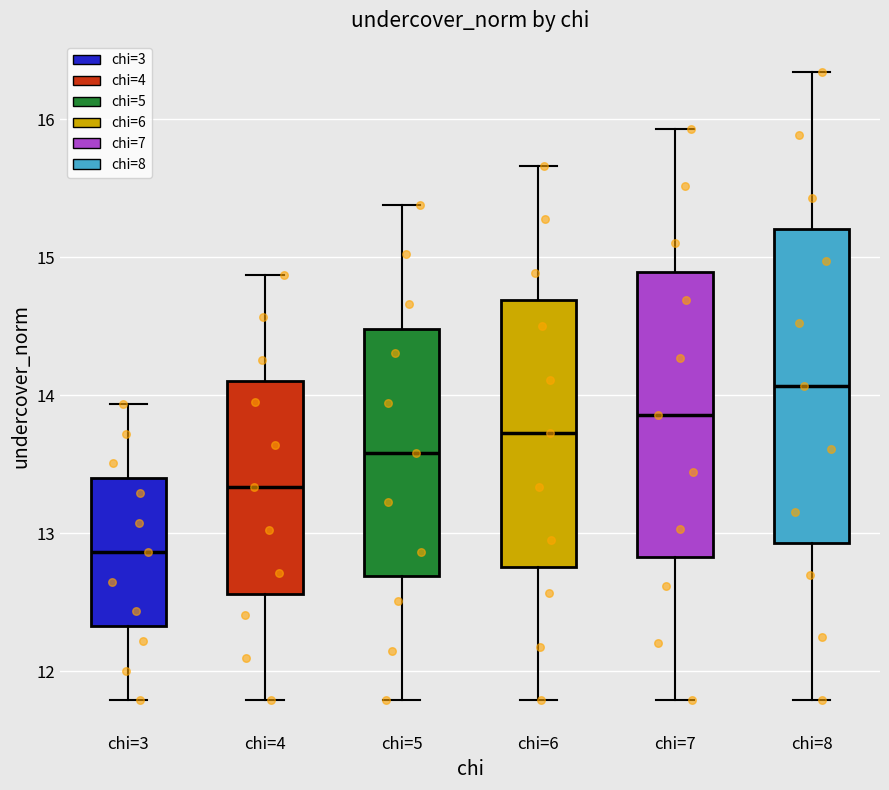

Where does the lower whisker of the box for chi=5 end on the y-axis? The values are not printed on the chart, so give them approximately, as read against the axis.

11.8